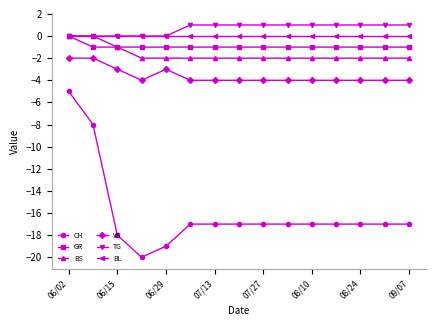

Which series has the largest range (max minus min)?

CH